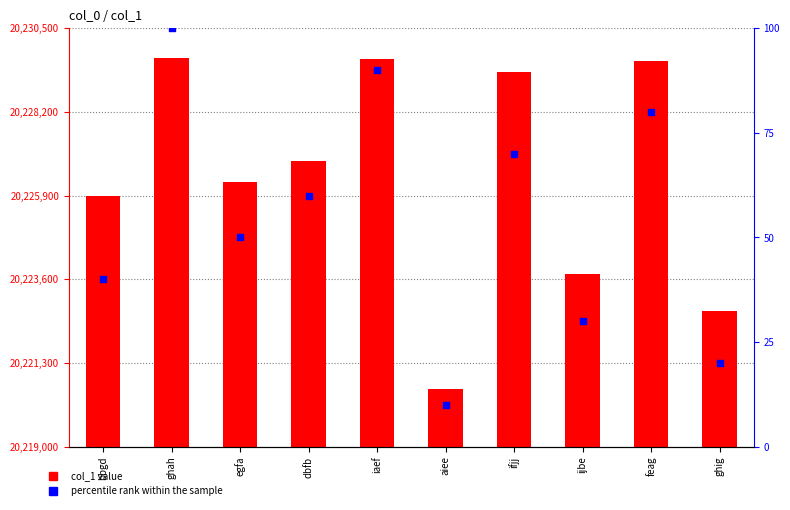

What are all the series names shown in the legend?

col_1 value, percentile rank within the sample